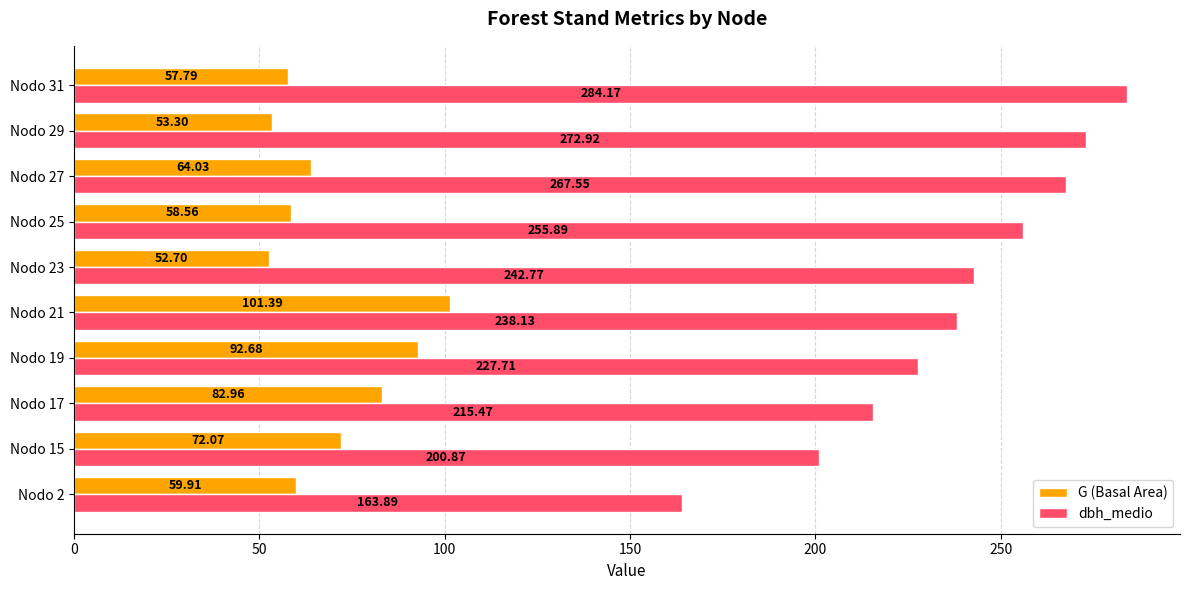

At Nodo 31, list the series in order from smallest to largest.

G (Basal Area), dbh_medio